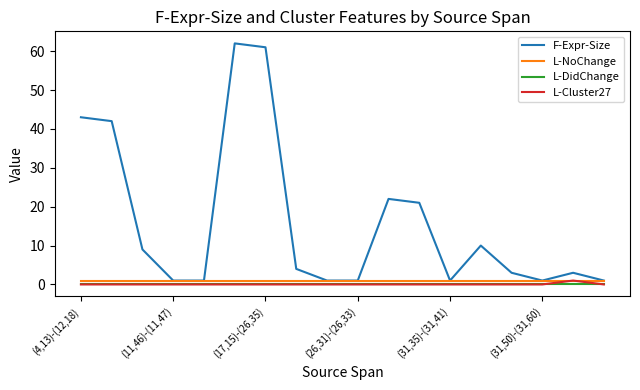

What is the greatest value displayed?

62